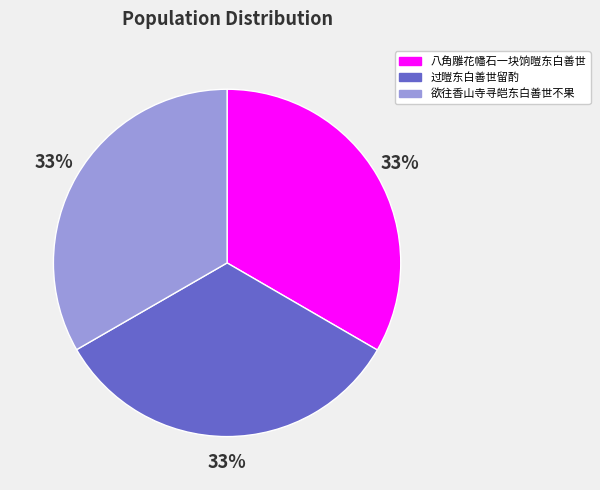

How many segments does this pie chart have?

3